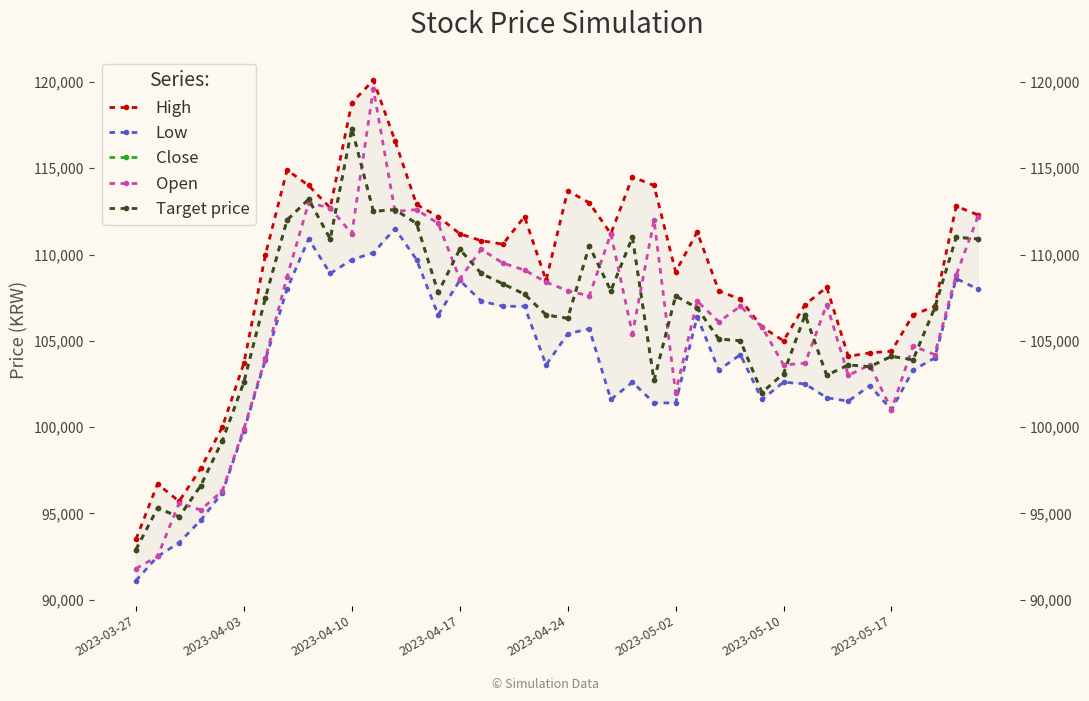

What is the lowest value of the Target price series?

92900